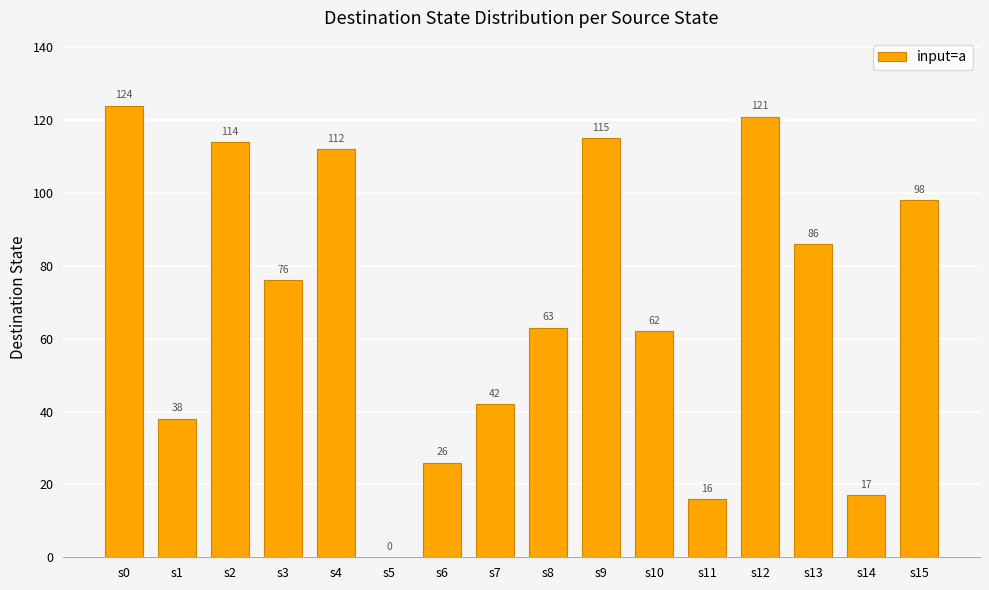

Where is the data nearest to the value 62?

s10